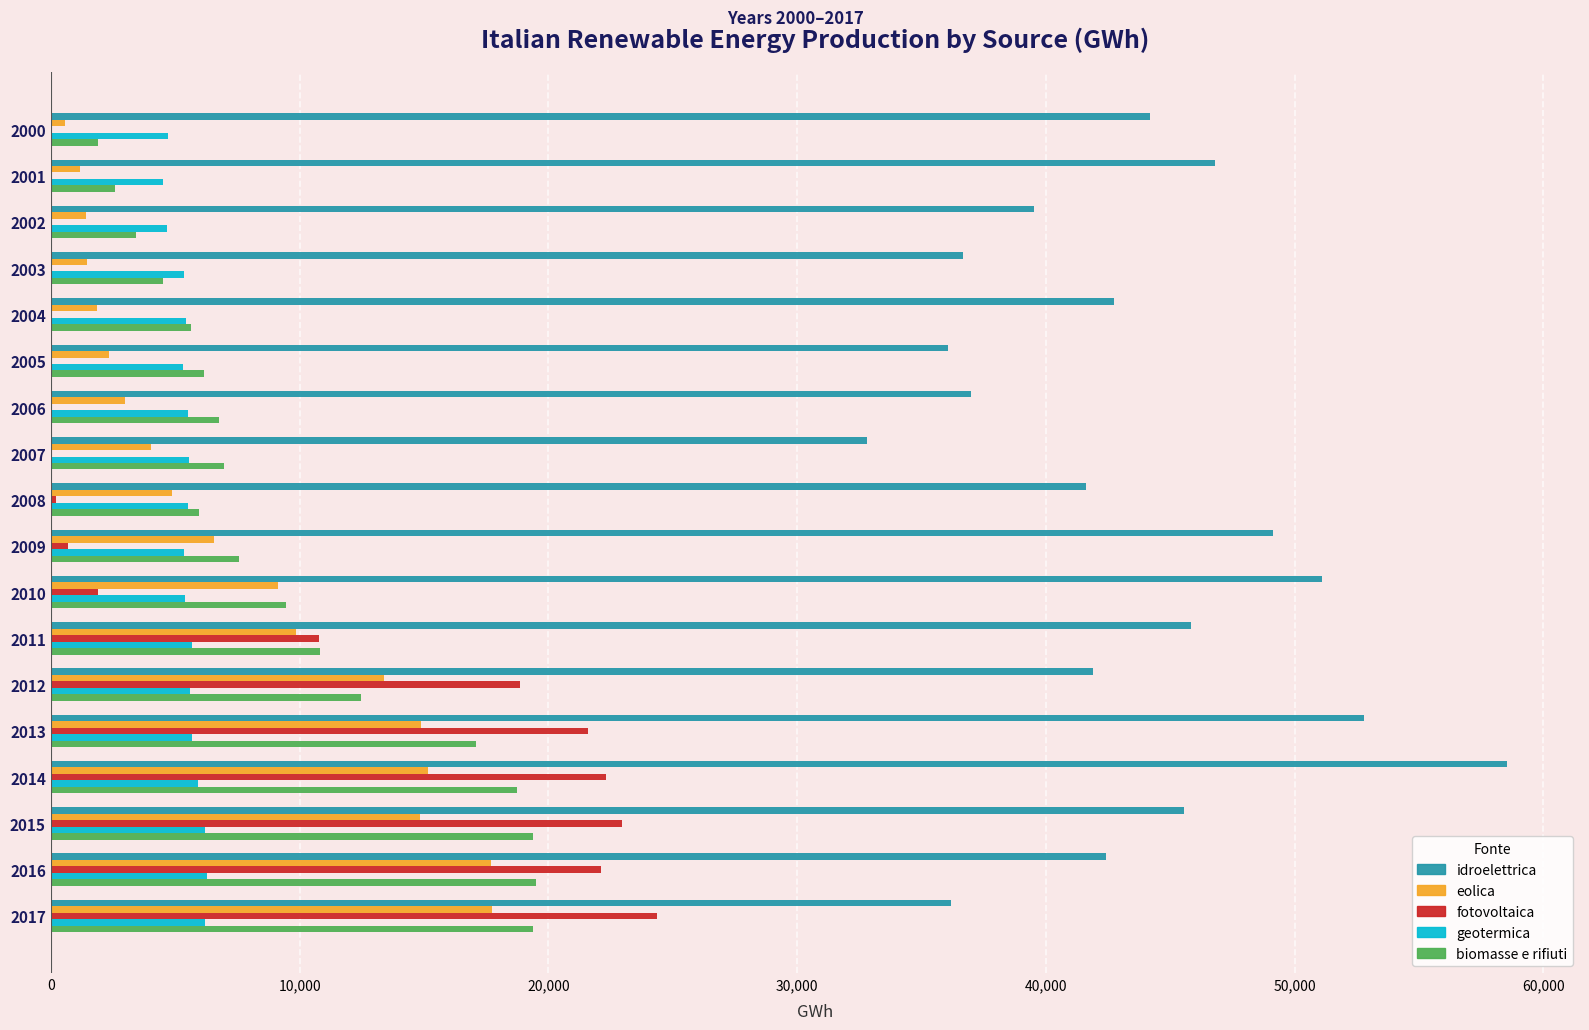

Is the value of biomasse e rifiuti at 2001 greater than the value of fotovoltaica at 2014?

No